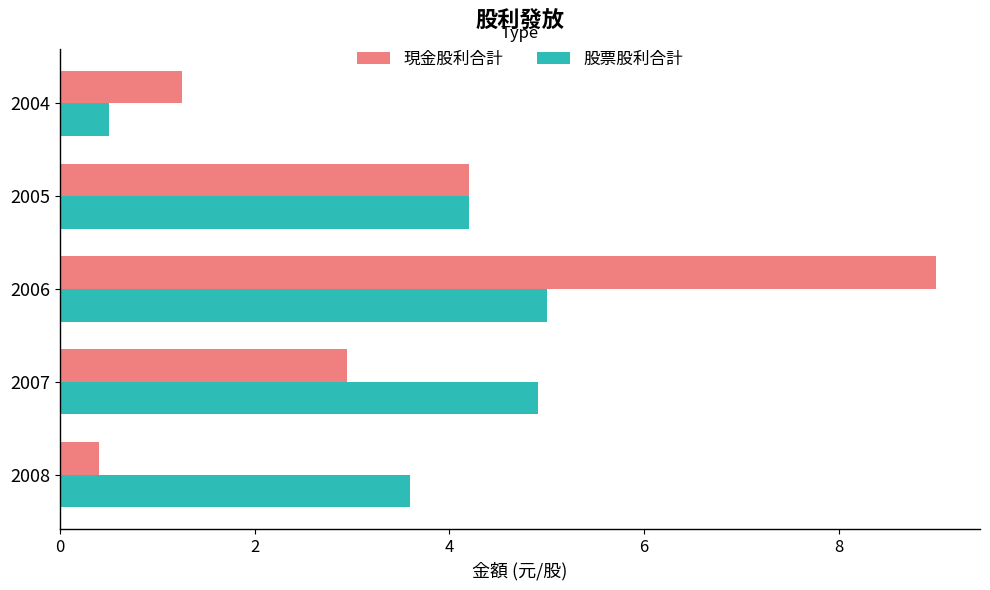

What is the average value of the 股票股利合計 series?

3.6